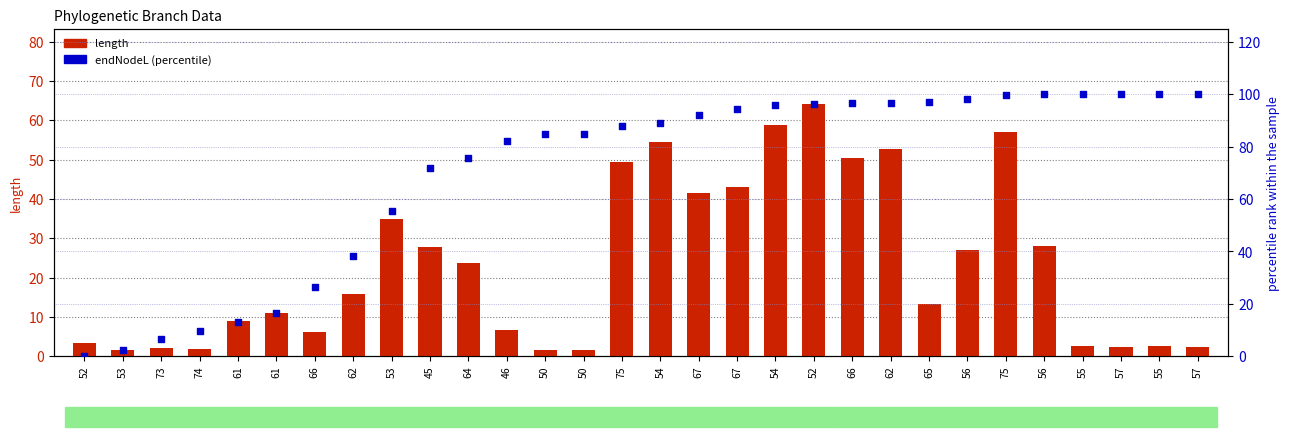

Is the value of length at 54 greater than the value of endNodeL (percentile) at 54?

No